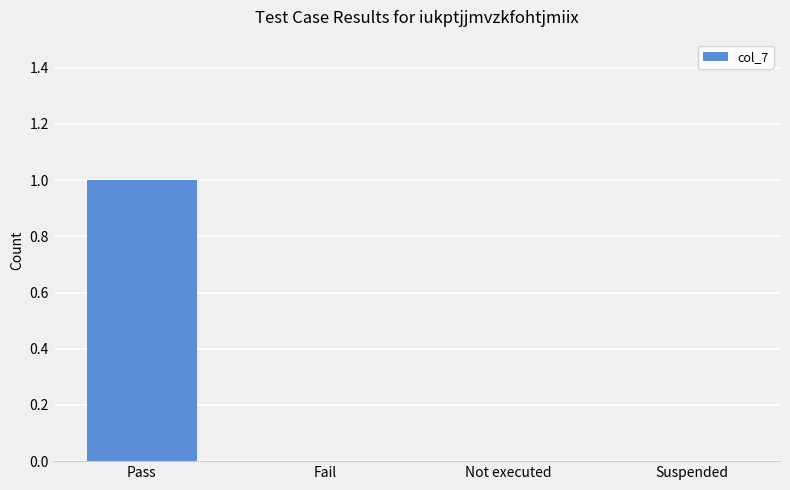

The chart shows a value of 0 at Suspended. True or false?

True